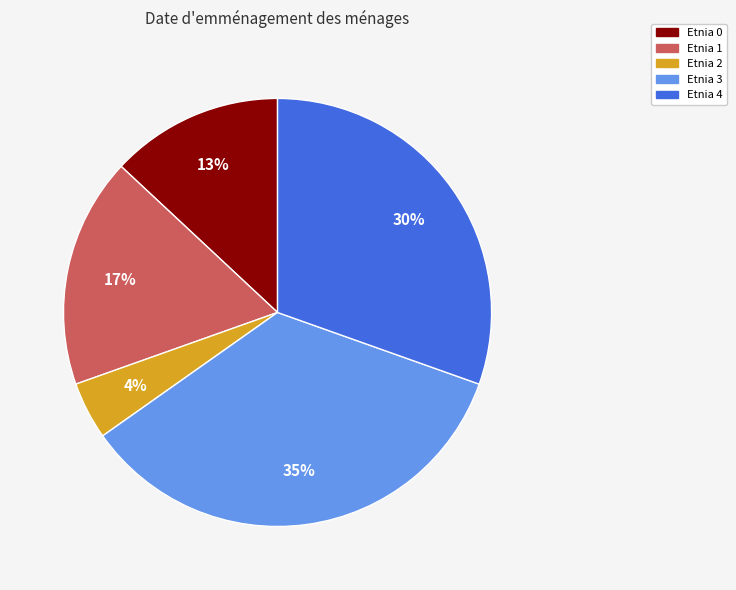

To the nearest percent, what is the average slice percentage?

20%